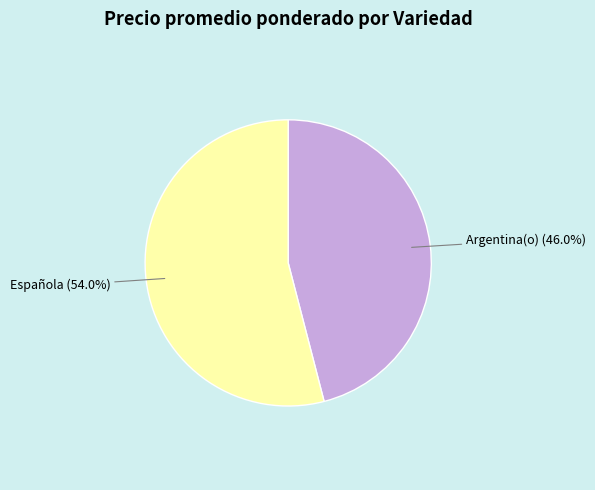

How many segments does this pie chart have?

2